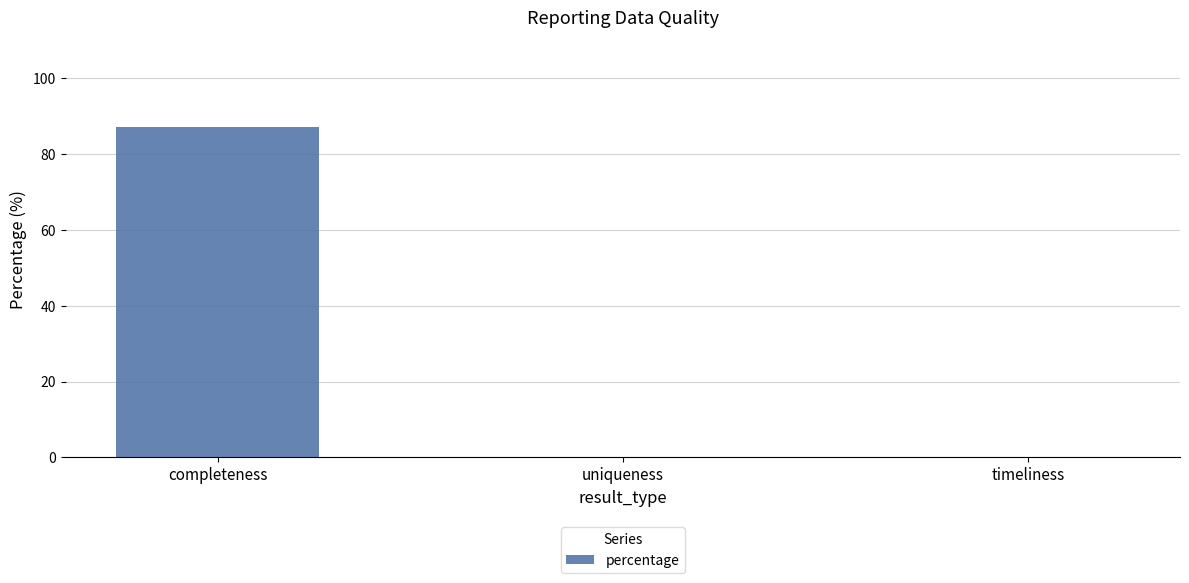

Are the bars horizontal?

No